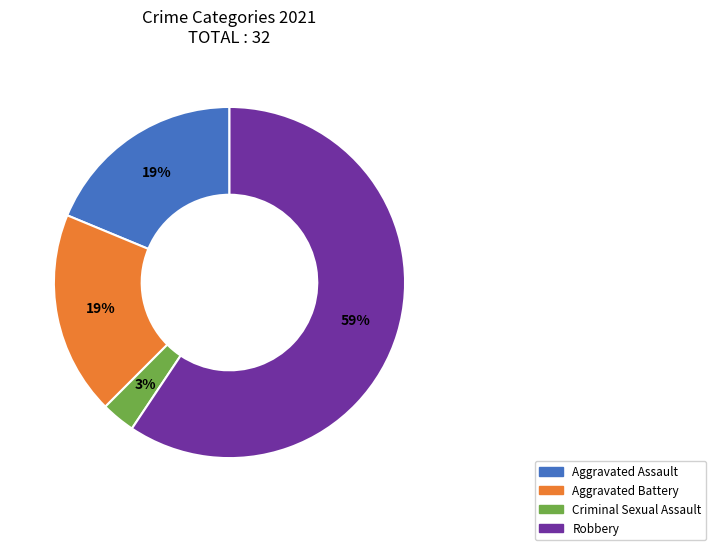

Is there a majority slice in this chart?

Yes